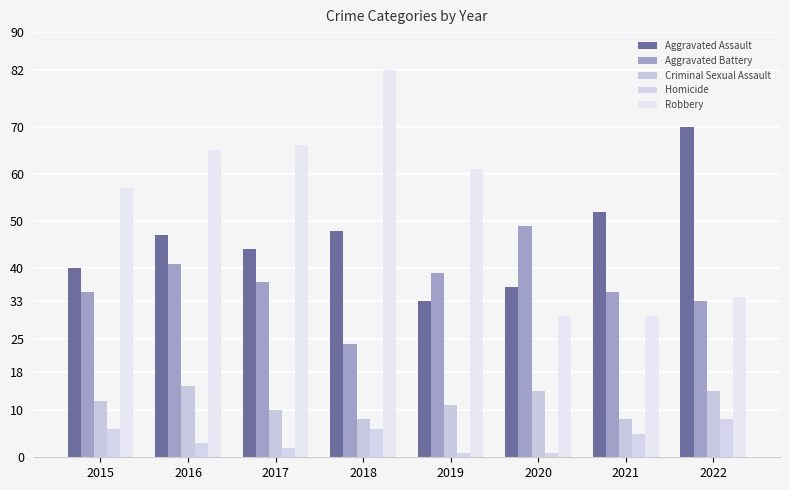

Which has a higher value, 2018 or 2021?

2021